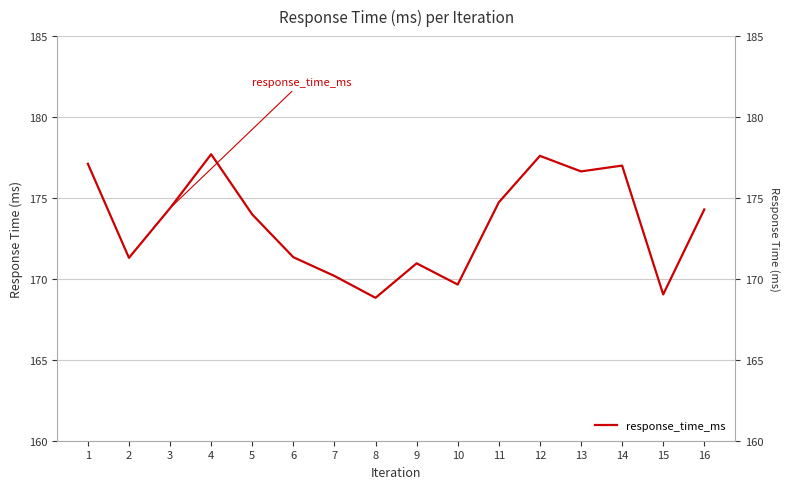

How many lines are shown in the chart?

1